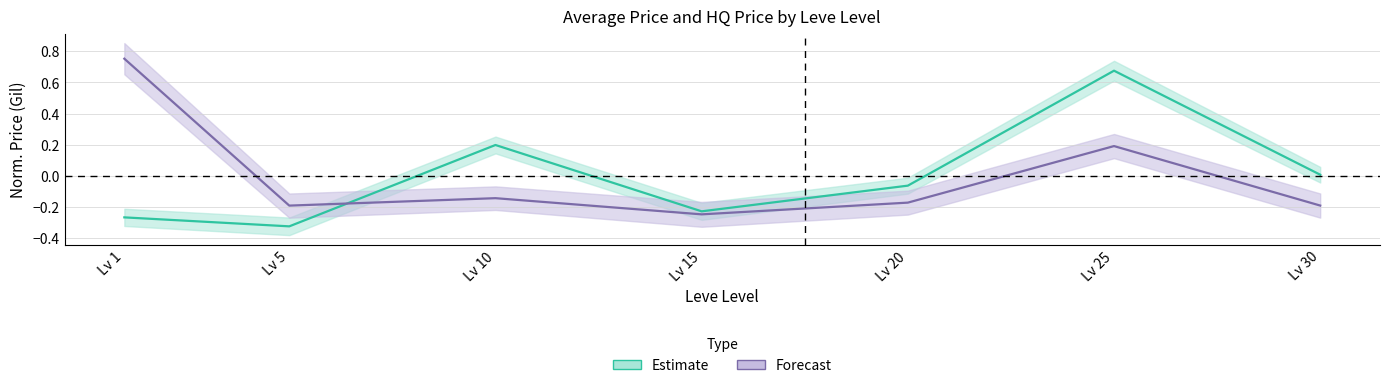

What is the sum of the currentAveragePriceHQ values at Lv 20 and Lv 5?

-0.4